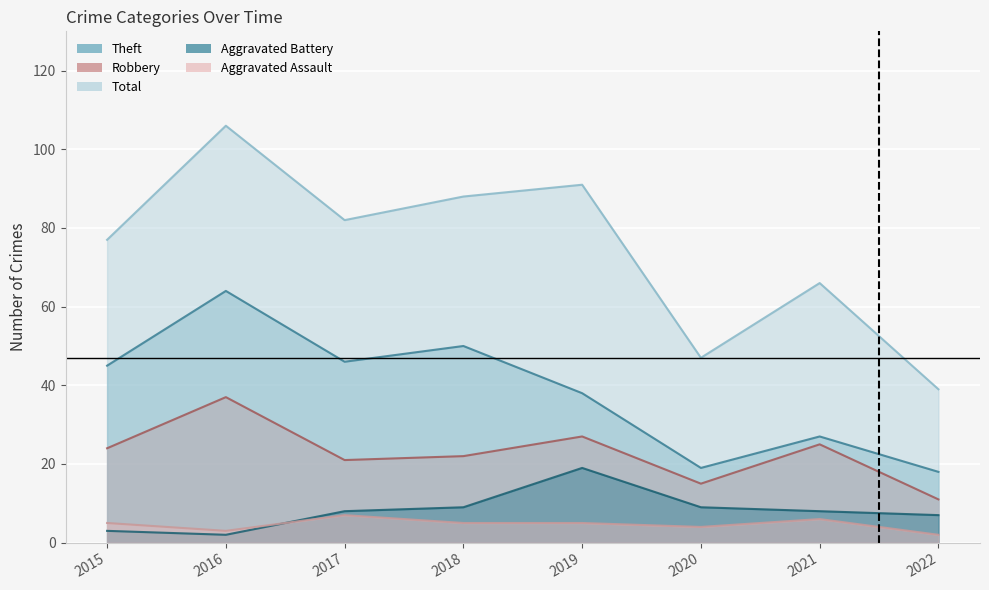

What is the value of the Theft point at the 5th from the left?

38